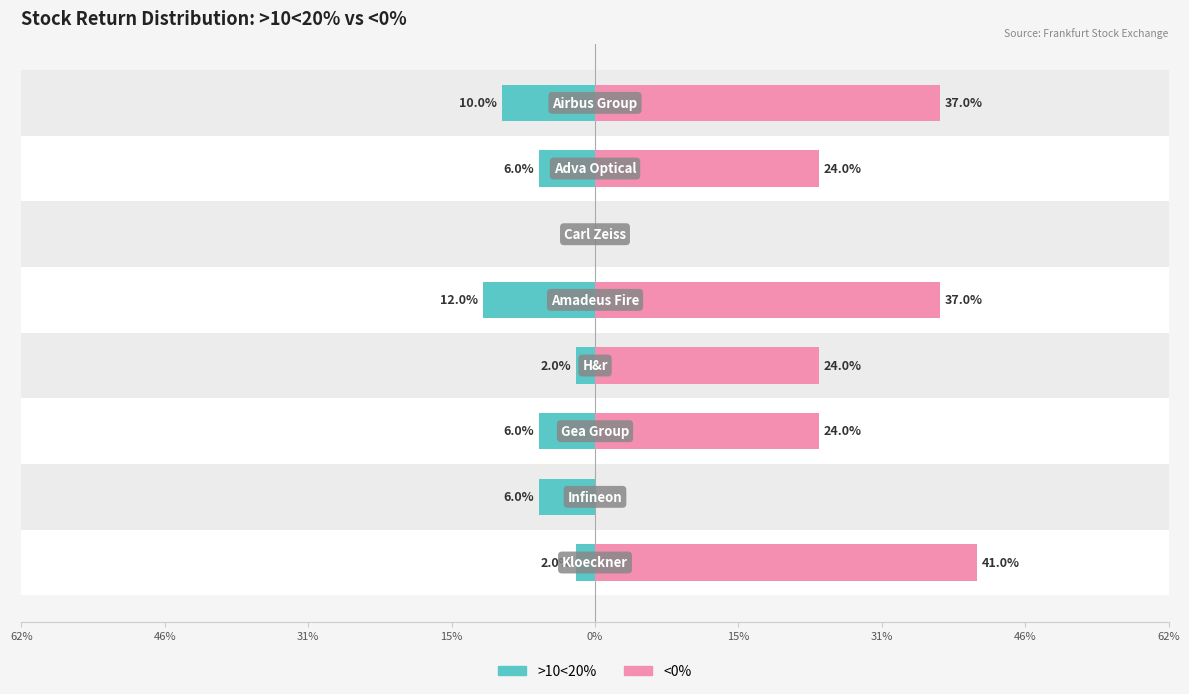

List the series in order of their peak value, highest first.

<0%, >10<20%